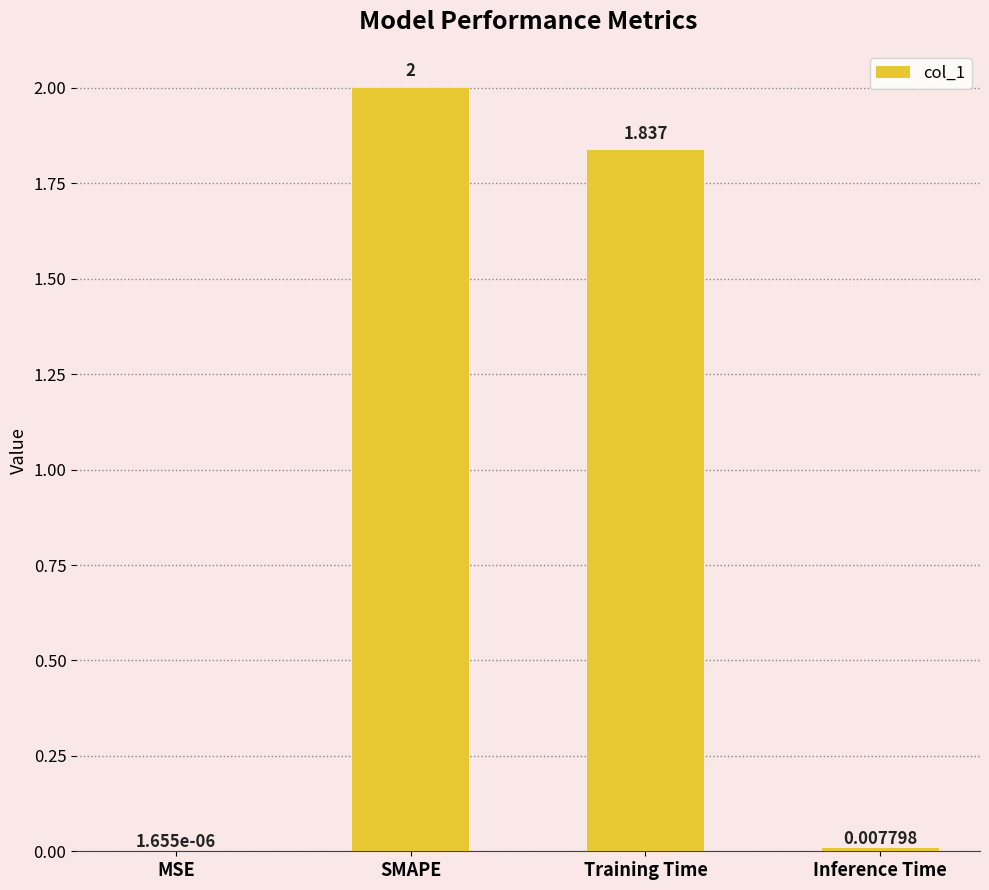

At which label does the data first exceed 1?

SMAPE